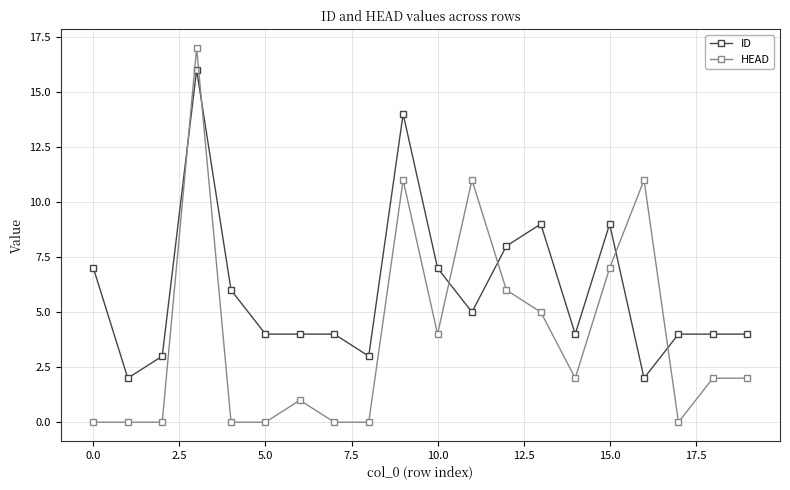

Reading left to right, list all the values displayed in this chart.

ID: 7	2	3	16	6	4	4	4	3	14	7	5	8	9	4	9	2	4	4	4
HEAD: 0	0	0	17	0	0	1	0	0	11	4	11	6	5	2	7	11	0	2	2